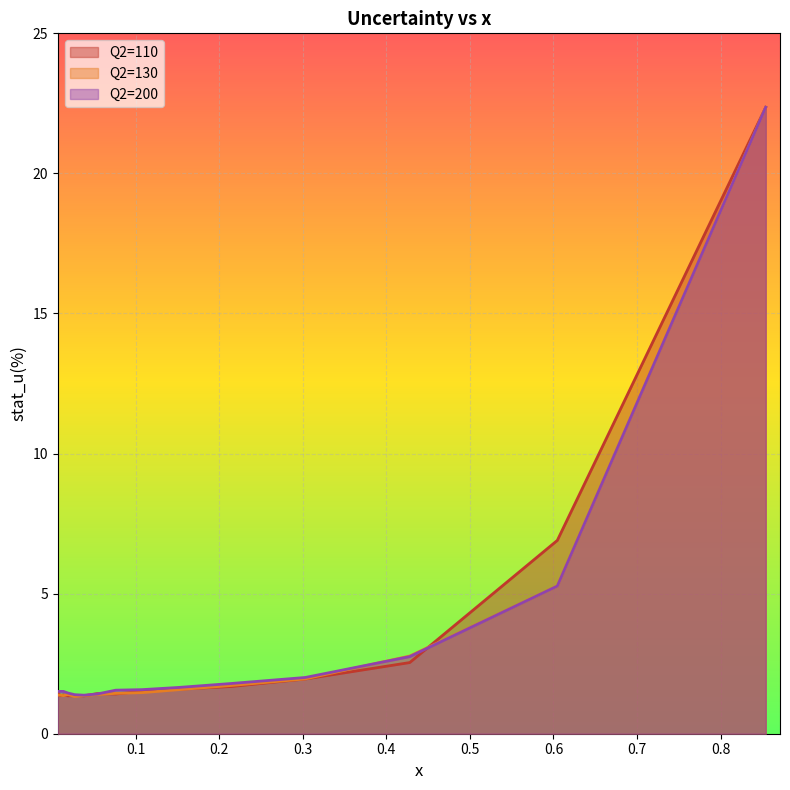

True or false: Q2=200 has a value of 2.6 at 11.

False